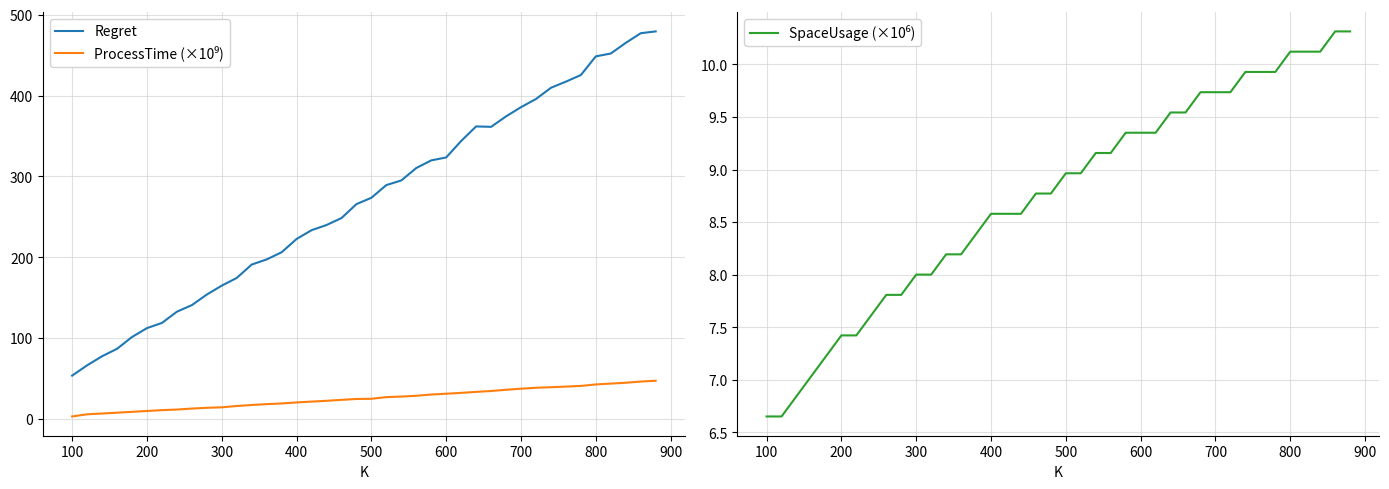

What is the highest value of the Regret series?

479.4